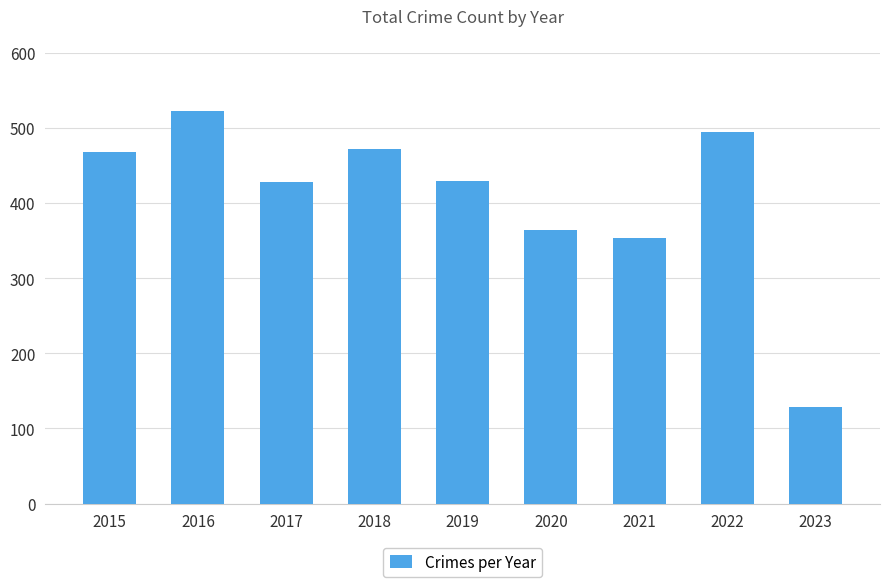

What is the change in value from 2017 to 2023?

-300